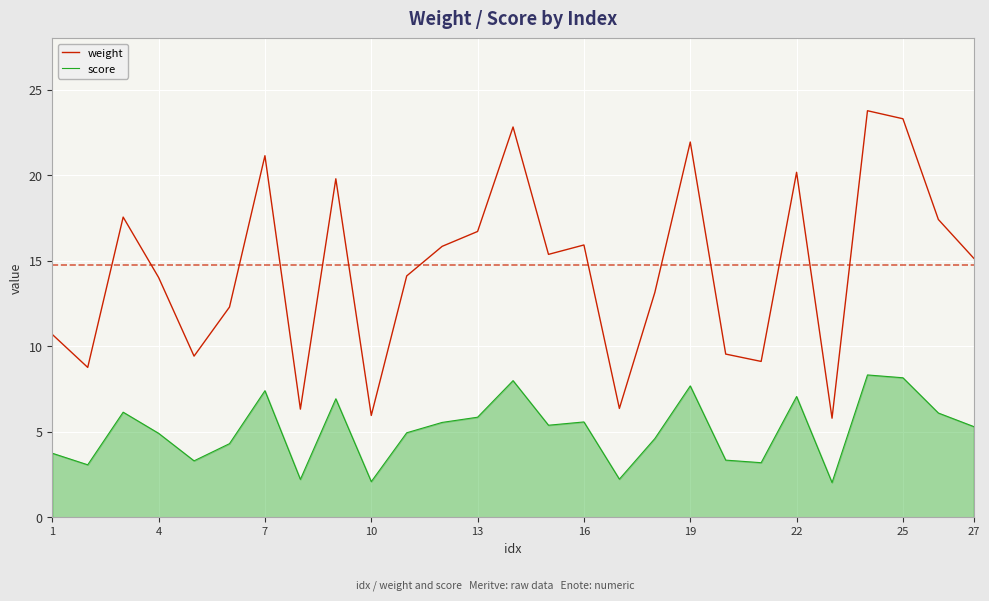

Which series has the largest range (max minus min)?

weight